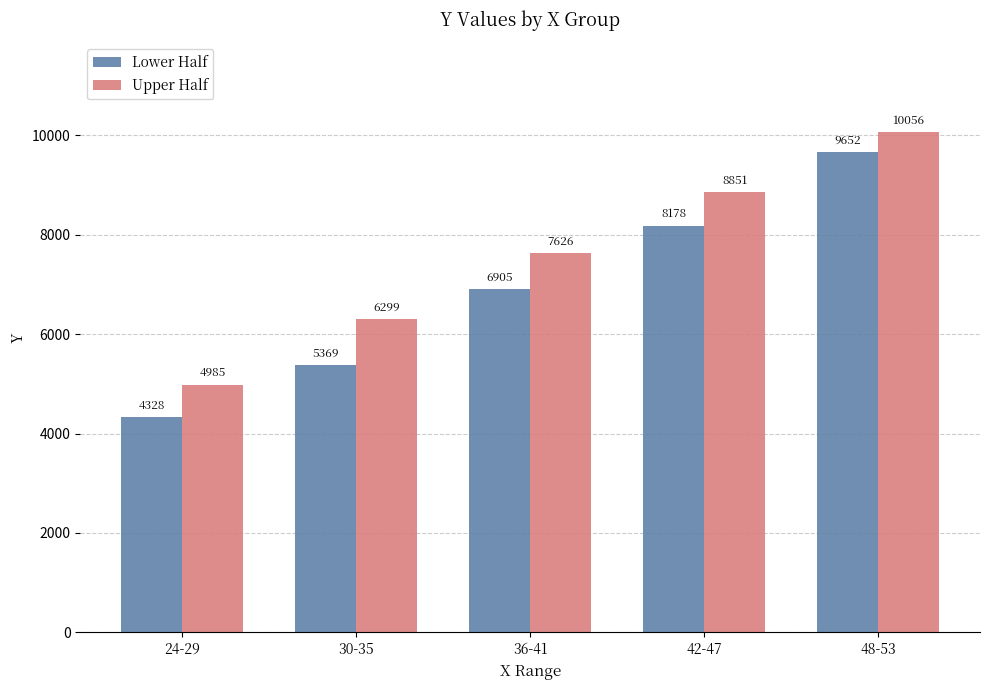

Which series changed the most between 30-35 and 48-53?

Lower Half